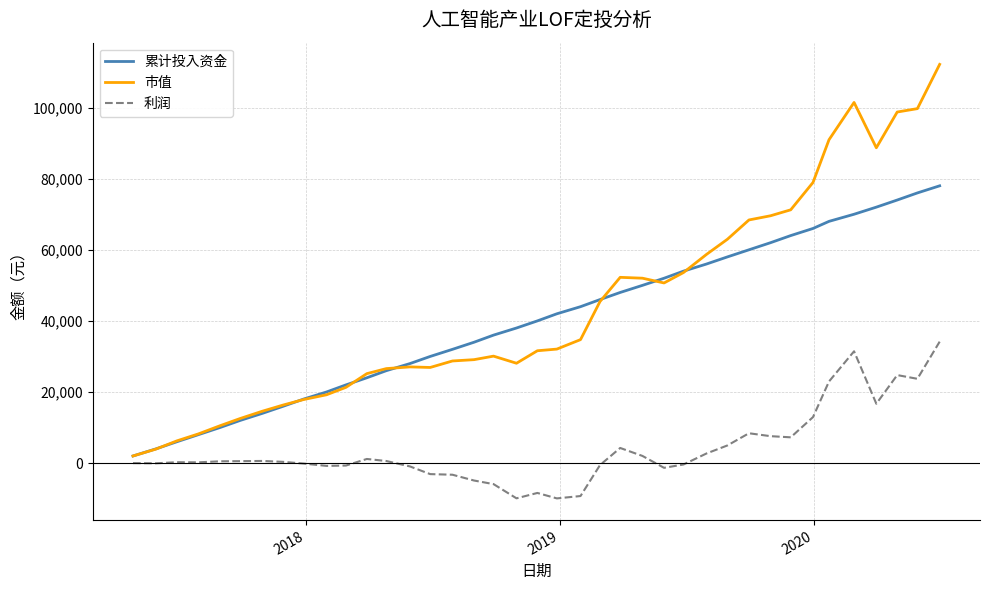

What is the lowest value of the 利润 series?

-9930.3